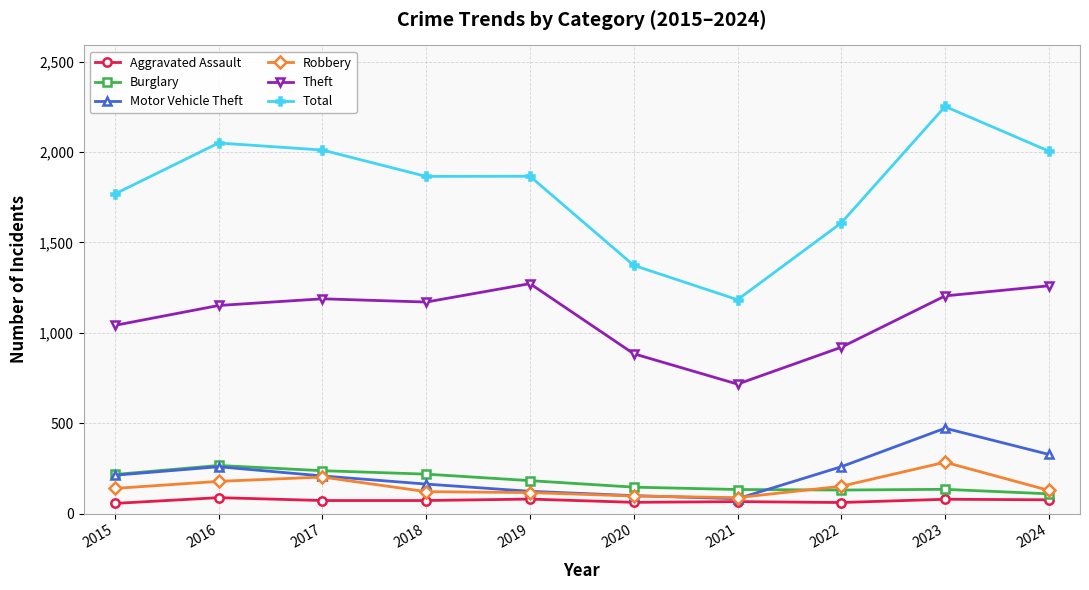

What are all the series names shown in the legend?

Aggravated Assault, Burglary, Motor Vehicle Theft, Robbery, Theft, Total